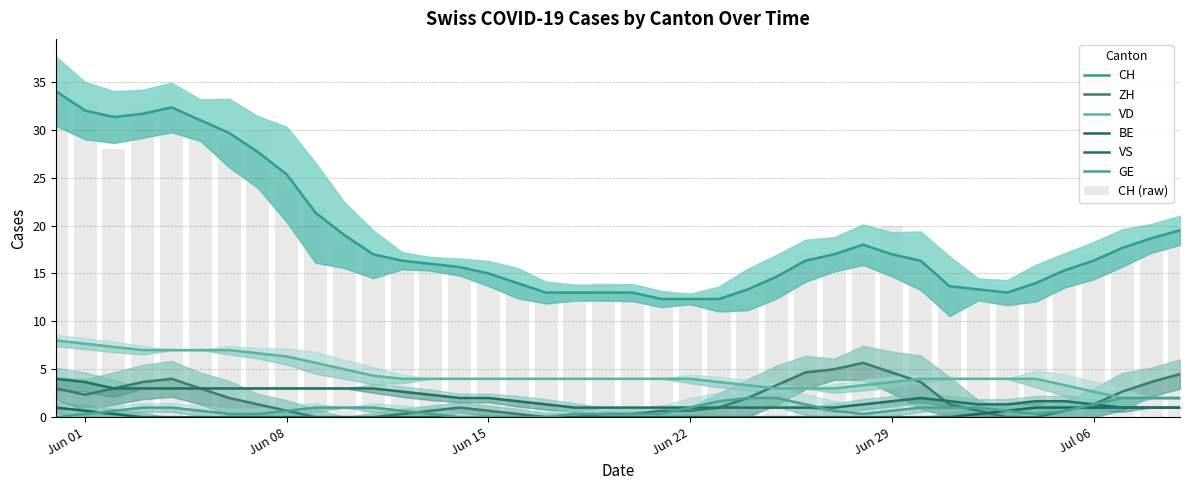

Is the value of GE at 19 greater than the value of CH at 12?

No